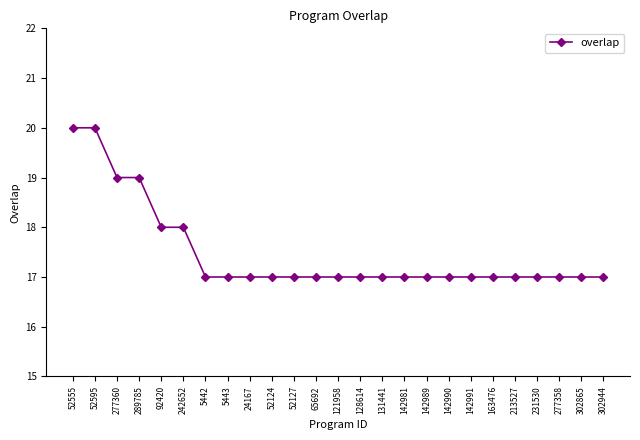

Does the chart display data point markers on the line(s)?

Yes